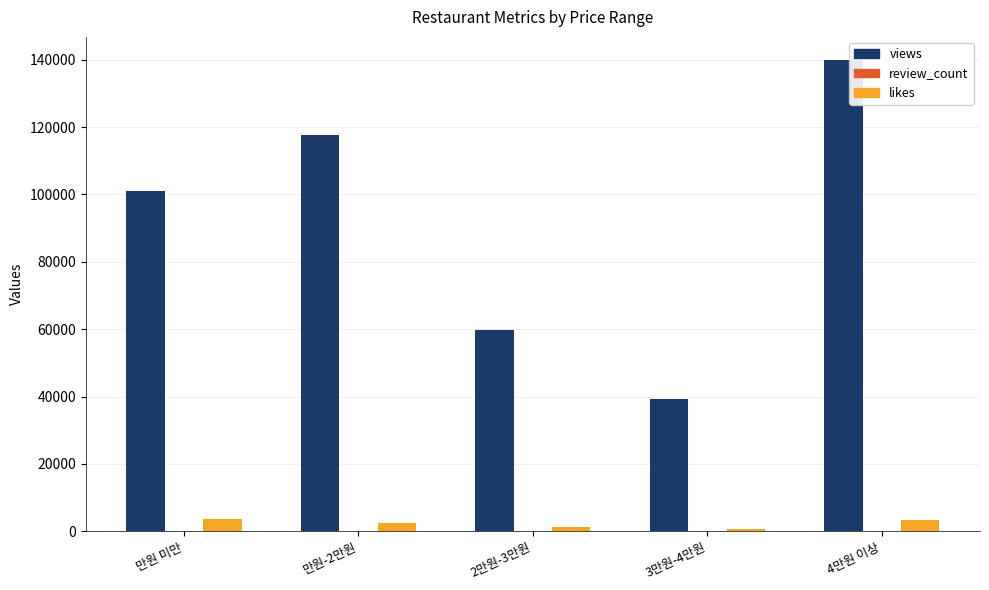

Which series has the largest total across all categories?

views